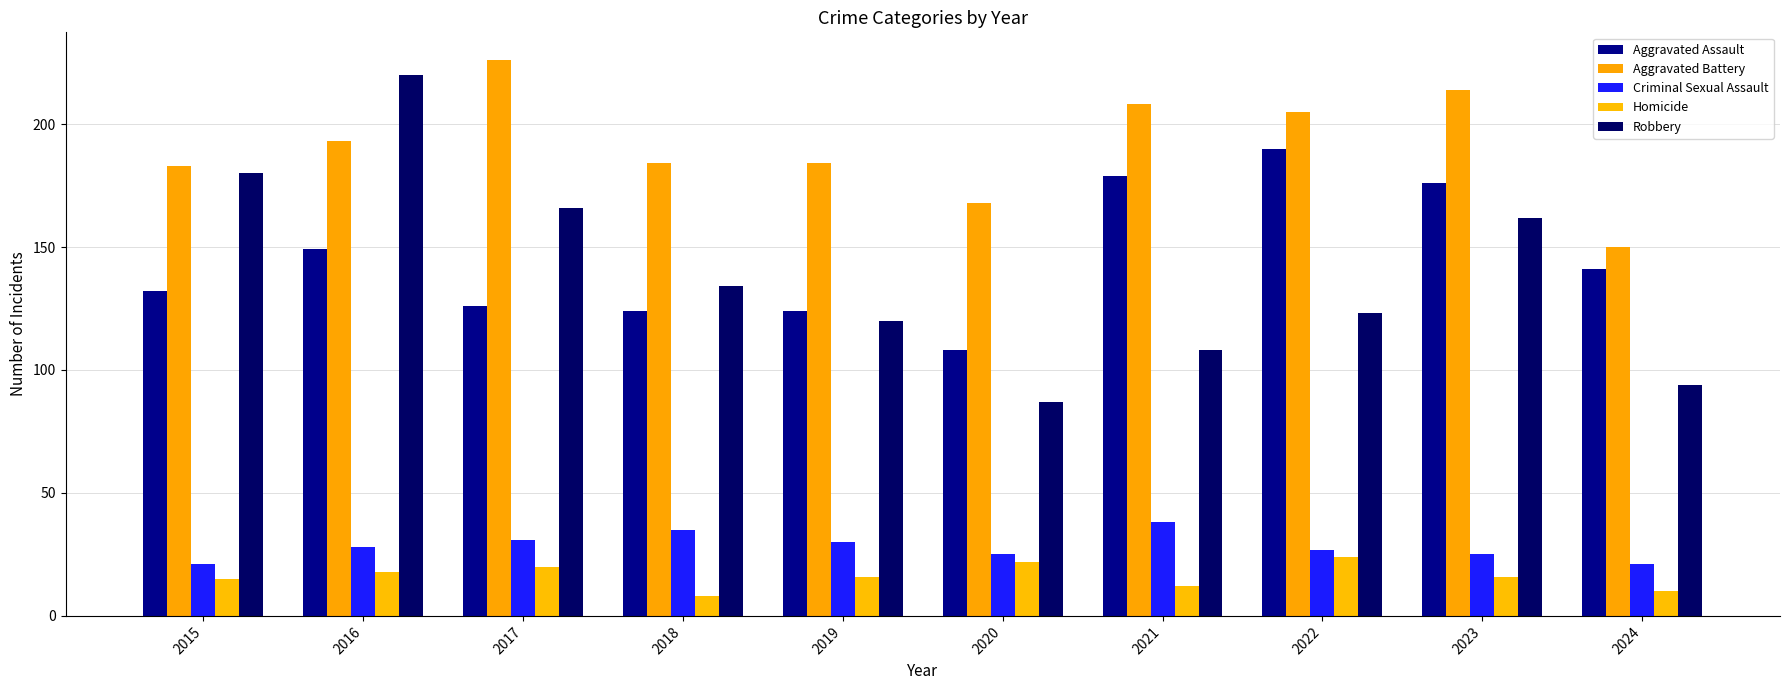

What is the difference between the maximum and second lowest values in the Homicide series?

14